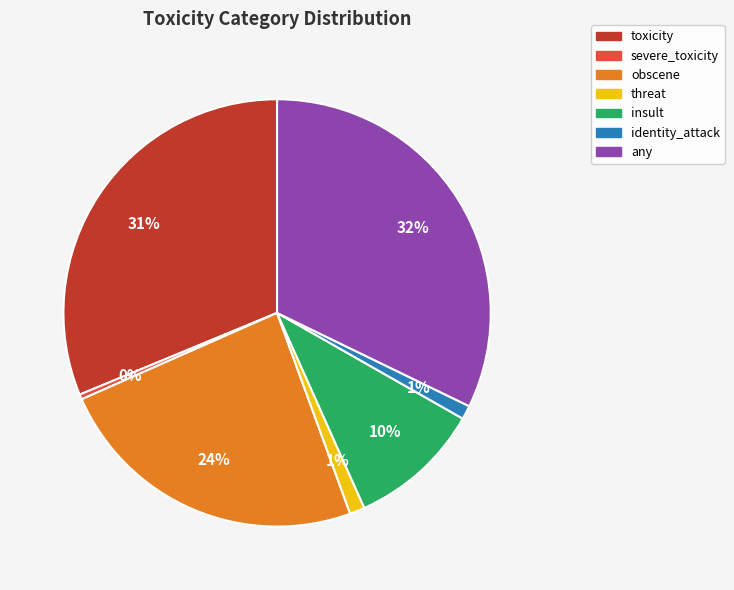

Is there any slice that represents more than half of the pie?

No